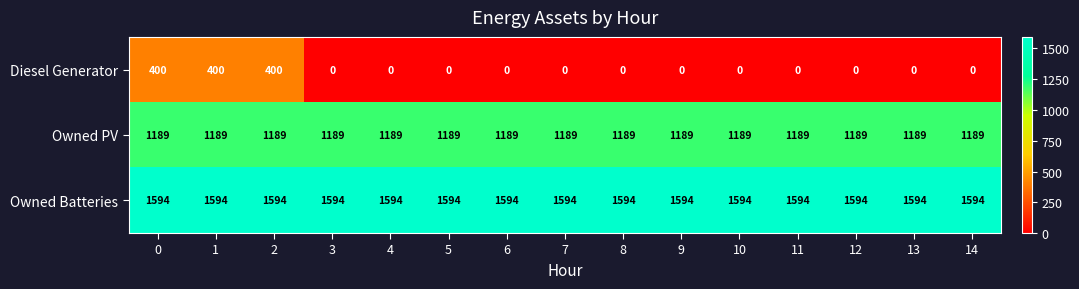

How many categories are shown in the chart?

15